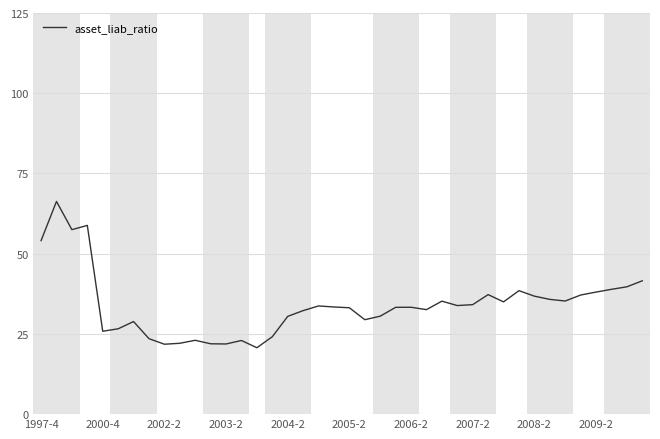

What is the maximum value shown in the chart?

66.3